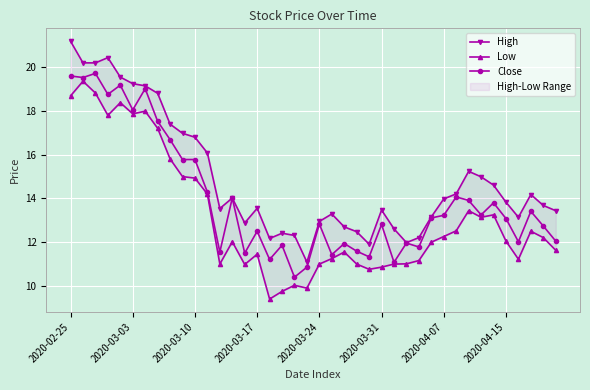

Reading left to right, extract all data points from this chart.

High: 21.2	20.2	20.2	20.4	19.6	19.2	19.1	18.8	17.4	17.0	16.8	16.1	13.5	14.0	12.9	13.6	12.2	12.4	12.3	11.1	12.9	13.3	12.7	12.5	11.9	13.5	12.6	12.0	12.2	13.2	14.0	14.2	15.2	15.0	14.6	13.8	13.1	14.2	13.7	13.4
Low: 18.7	19.4	18.8	17.8	18.4	17.9	18.0	17.2	15.8	15.0	14.9	14.2	11.0	12.0	11.0	11.4	9.4	9.8	10.0	9.9	11.0	11.2	11.6	11.0	10.8	10.9	11.0	11.0	11.2	12.0	12.3	12.5	13.4	13.1	13.2	12.1	11.2	12.5	12.2	11.6
Close: 19.6	19.5	19.7	18.8	19.2	18.1	19.0	17.5	16.7	15.8	15.8	14.3	11.6	14.0	11.5	12.5	11.2	11.9	10.4	10.9	12.8	11.4	11.9	11.6	11.3	12.8	11.1	12.0	11.8	13.1	13.2	14.1	13.9	13.2	13.8	13.1	12.0	13.4	12.7	12.1